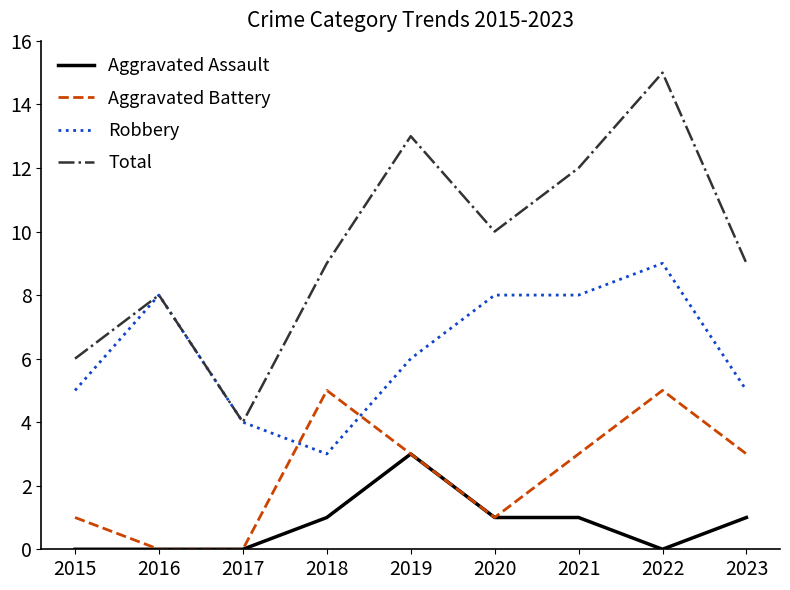

Is the value of Total at 2018 greater than the value of Aggravated Battery at 2019?

Yes